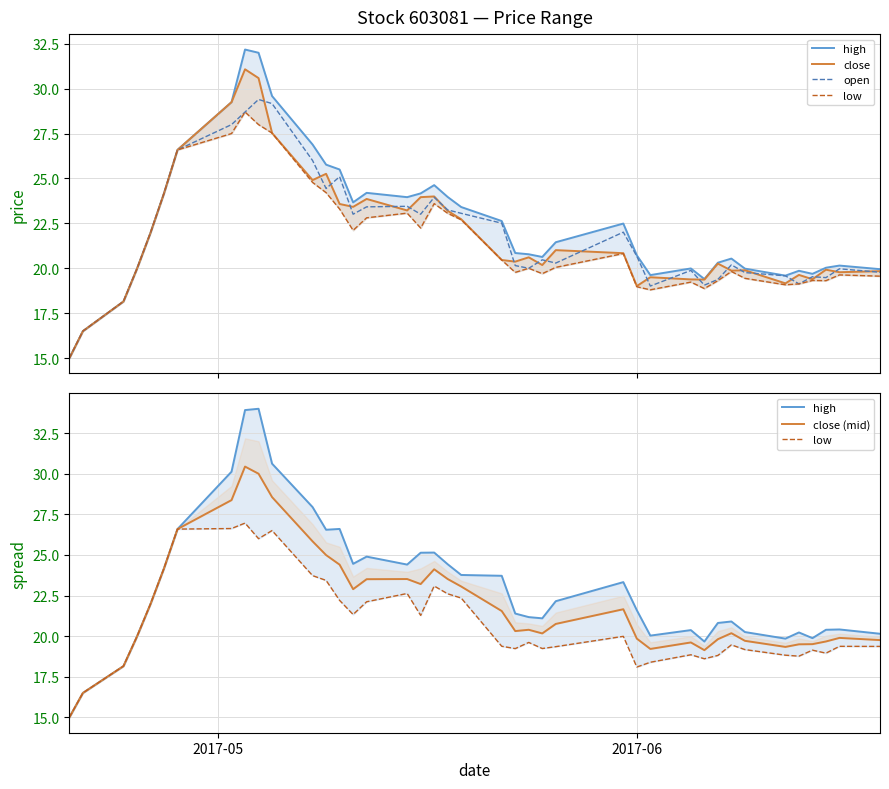

What is the highest value of the open series?

29.4